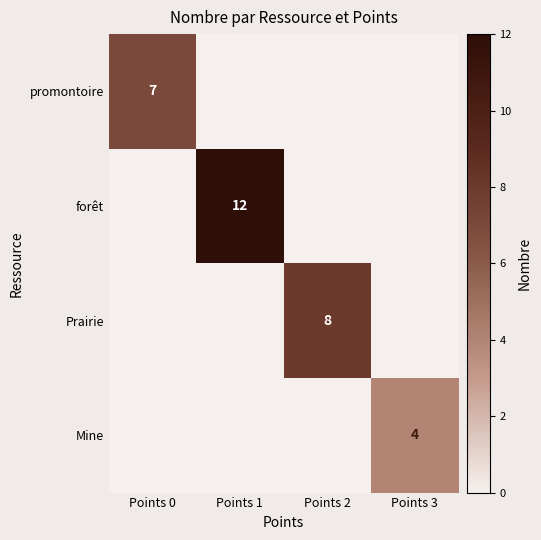

Is the value of Mine at Points 3 greater than the value of forêt at Points 1?

No